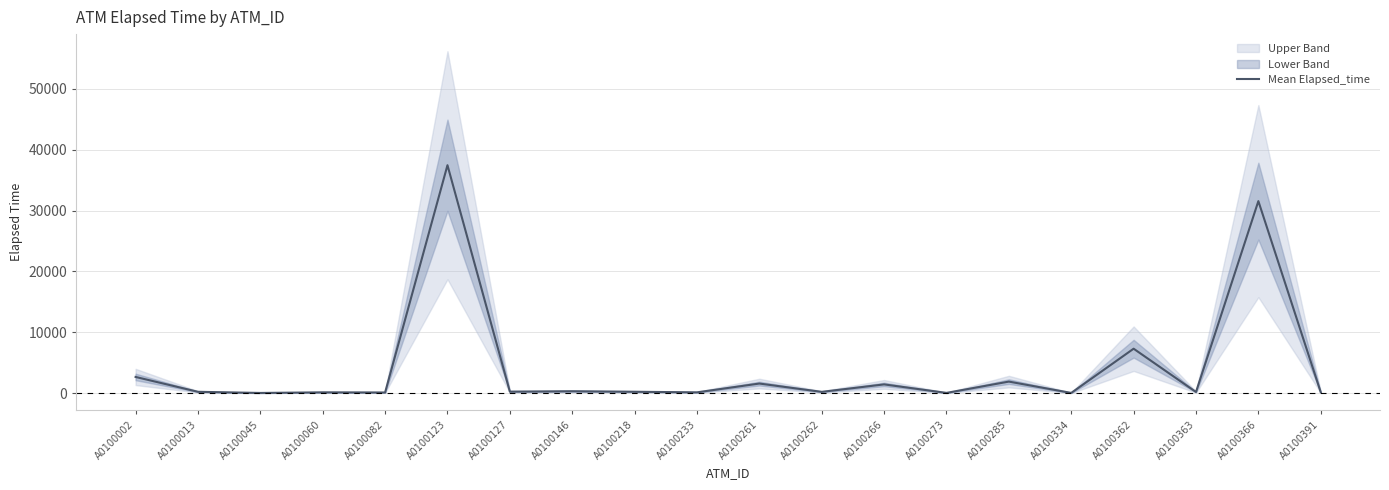

What is the smallest value displayed?

40